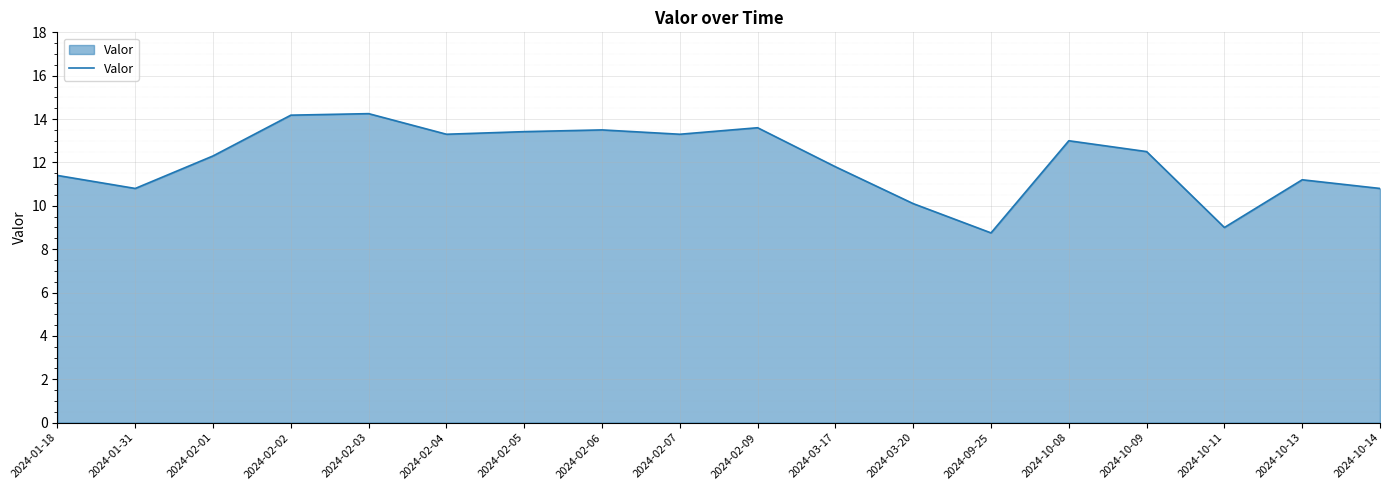

At which label does the data first exceed 12?

2024-02-01